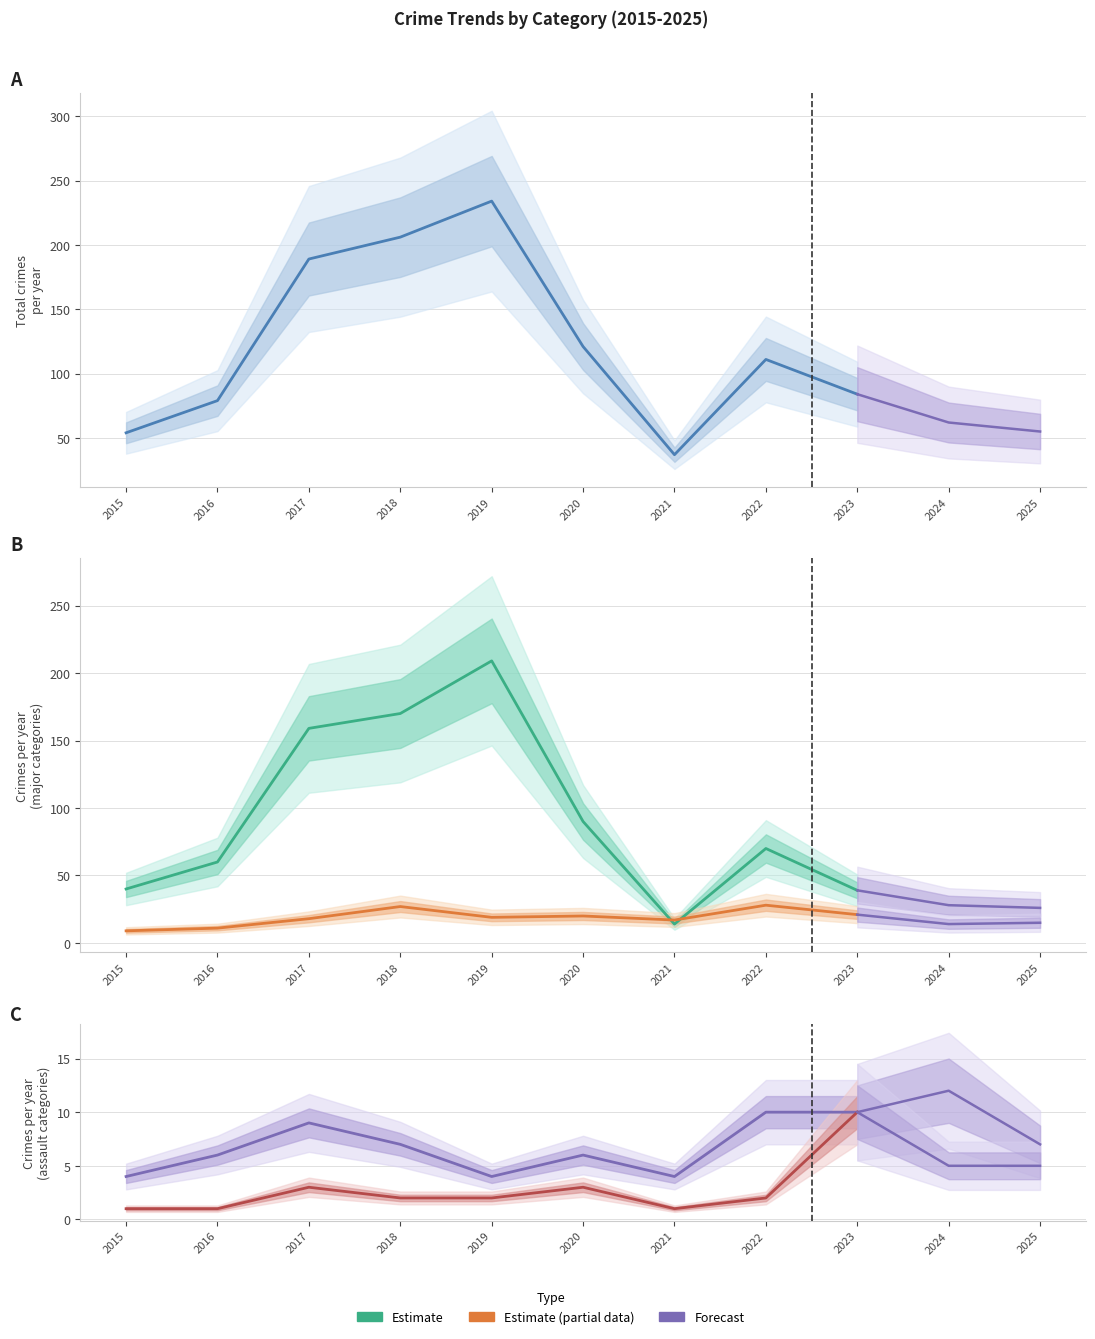

Reading left to right, extract all data points from this chart.

Theft: 40	60	159	170	209	90	14	70	39	28	26
Robbery: 9	11	18	27	19	20	17	28	21	14	15
Aggravated Battery: 4	6	9	7	4	6	4	10	10	12	7
Aggravated Assault: 1	1	3	2	2	3	1	2	10	5	5
Total: 54	79	189	206	234	121	37	111	84	62	55